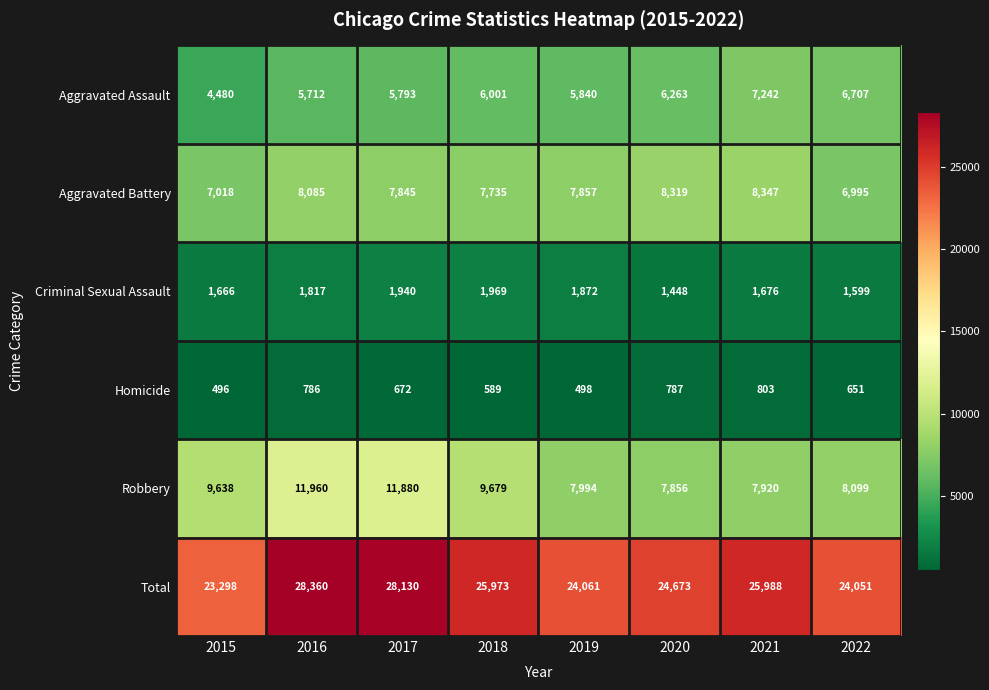

At which label is Aggravated Assault closest to 5861?

2019